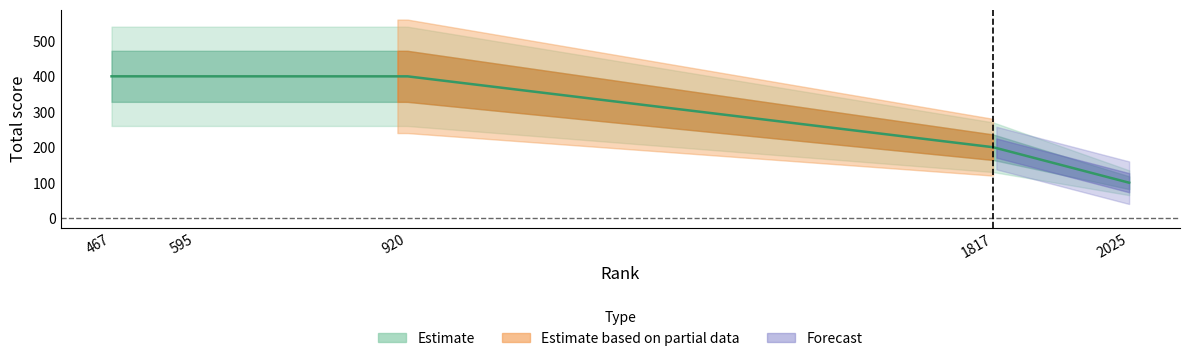

Reading left to right, what are all the values shown in this chart?

400	400	400	200	100